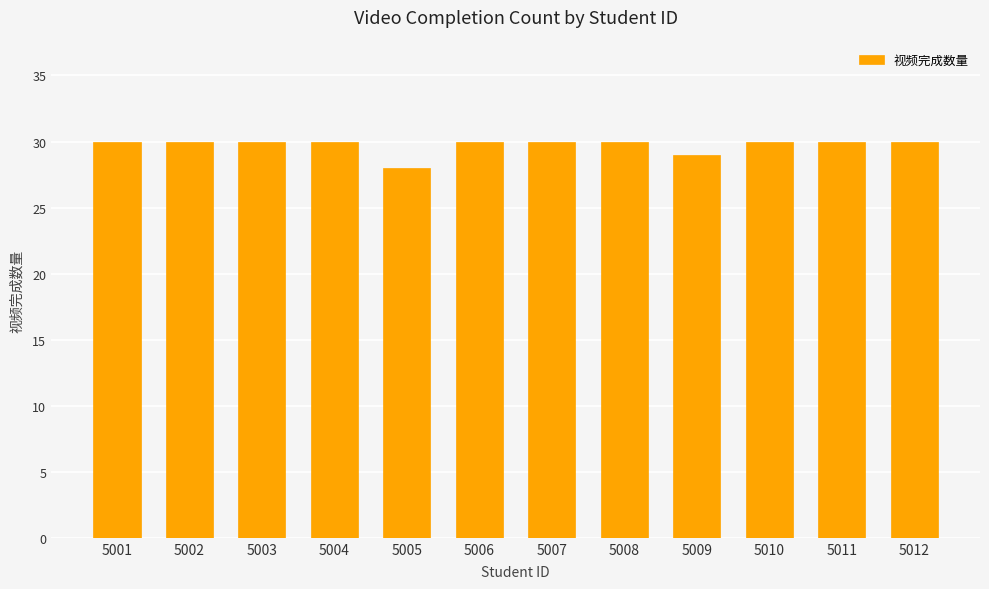

Reading left to right, list all the values displayed in this chart.

30	30	30	30	28	30	30	30	29	30	30	30